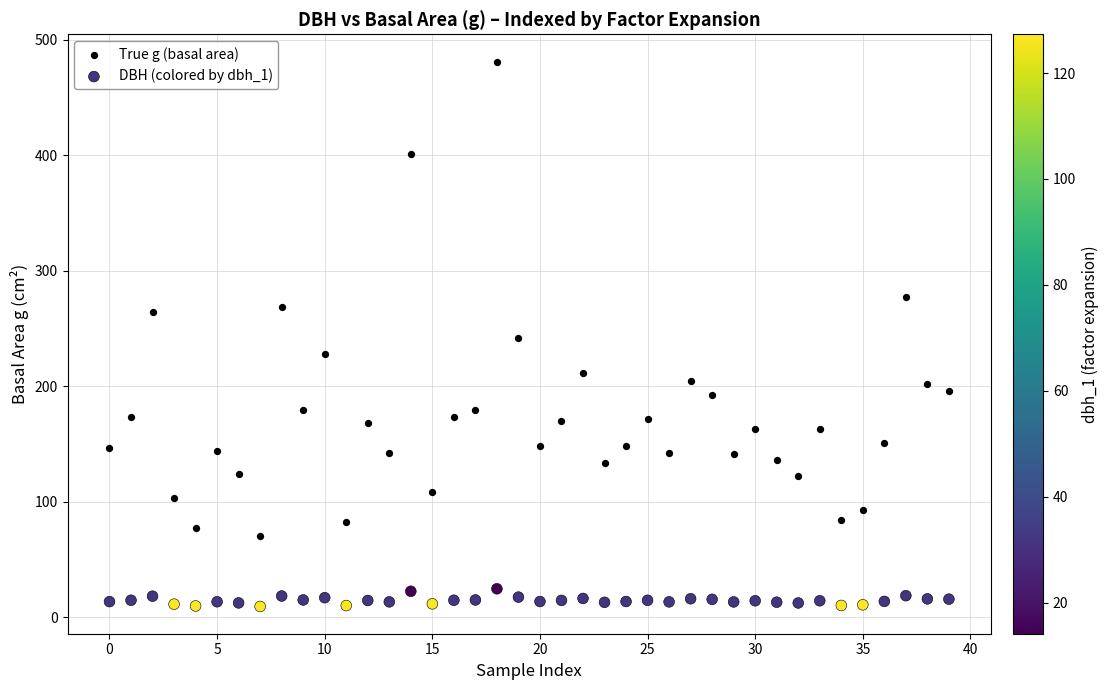

Which series reaches the minimum Y coordinate?

DBH (colored by dbh_1)